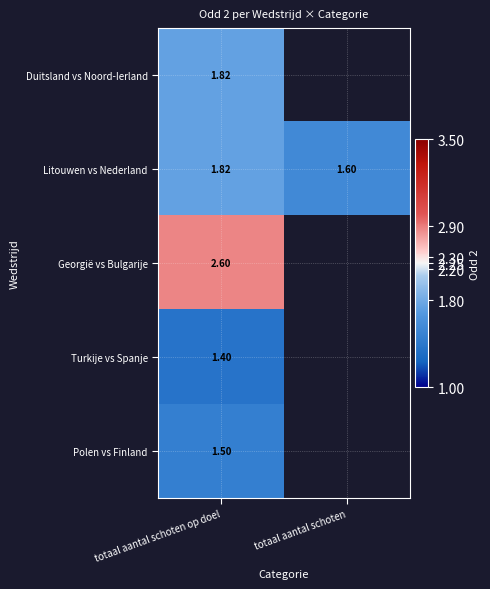

Is the value of Georgië vs Bulgarije at totaal aantal schoten op doel greater than the value of Duitsland vs Noord-Ierland at totaal aantal schoten op doel?

Yes